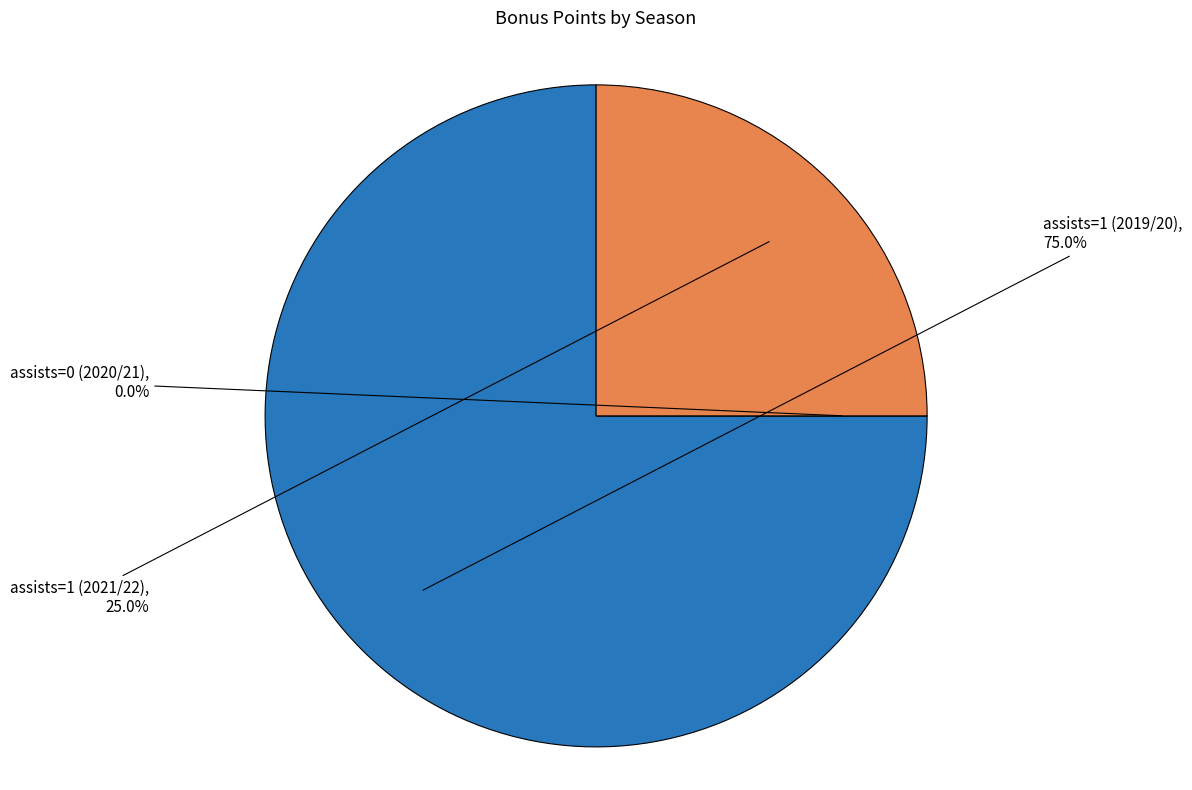

Does any single category account for the majority?

Yes